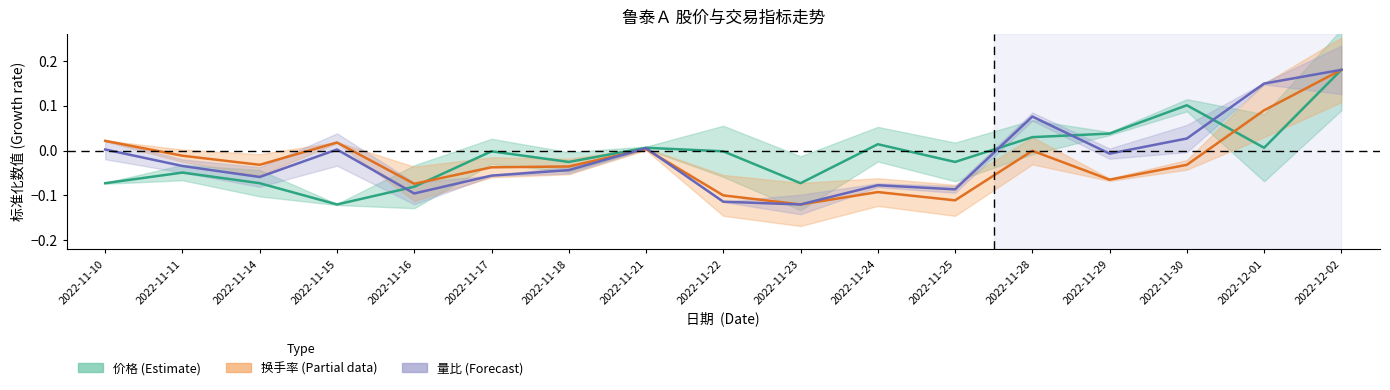

How many interior local peaks does the 换手率 (Partial data) series have?

4